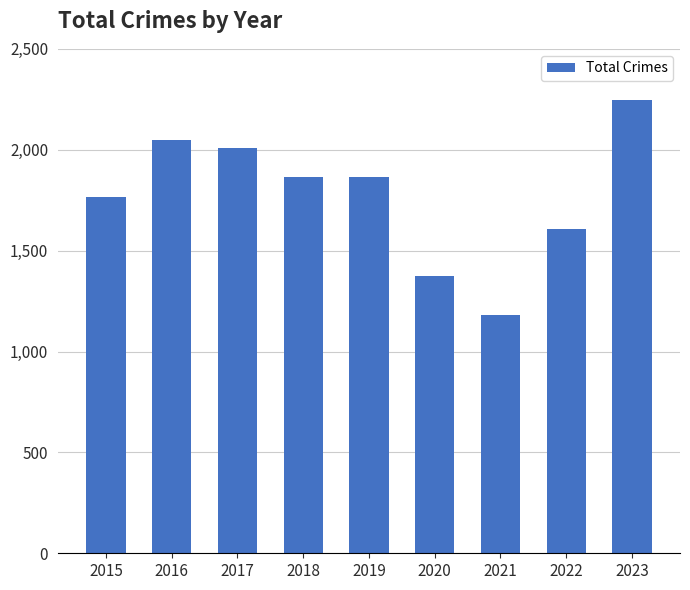

What is the difference between the second highest and second lowest values?

678